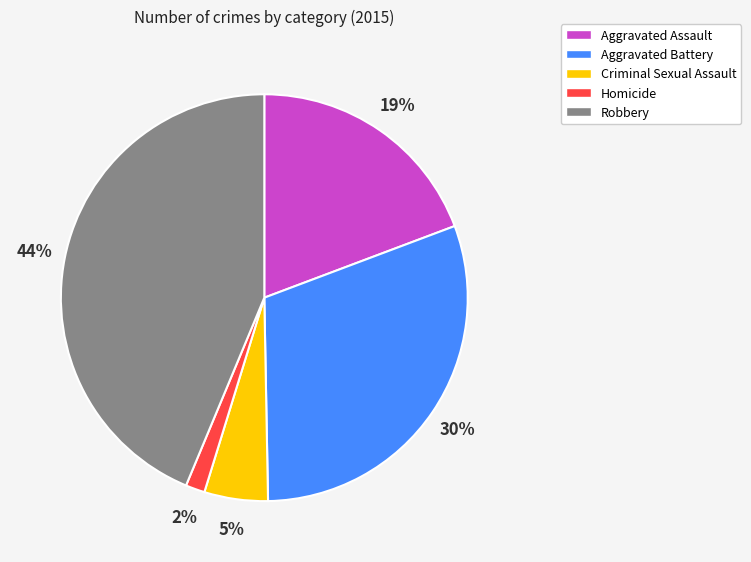

Between Robbery and Homicide, which is larger?

Robbery